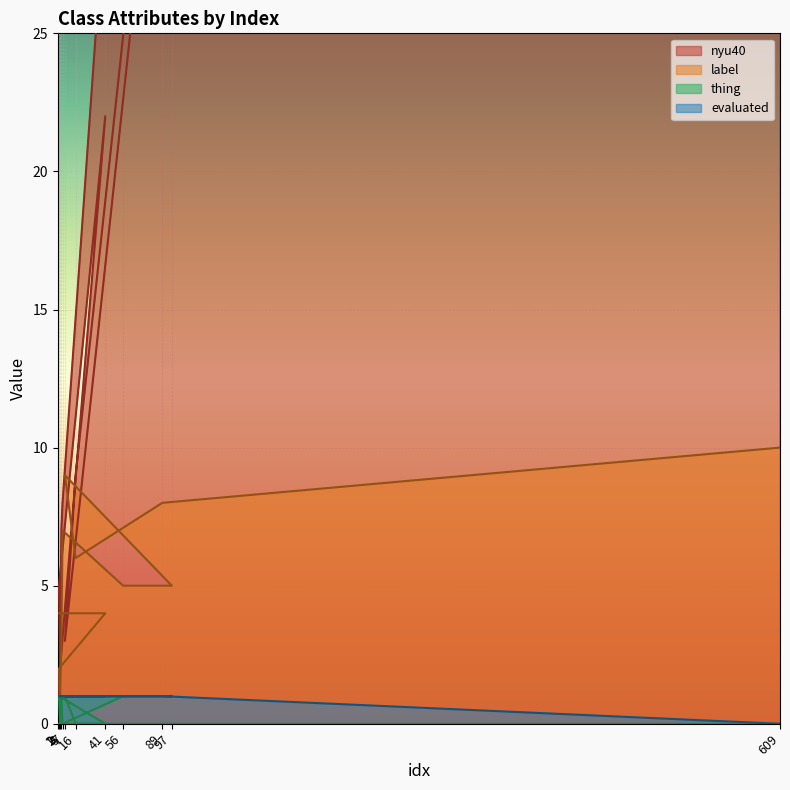

What is the label of the 12th point from the right?

1